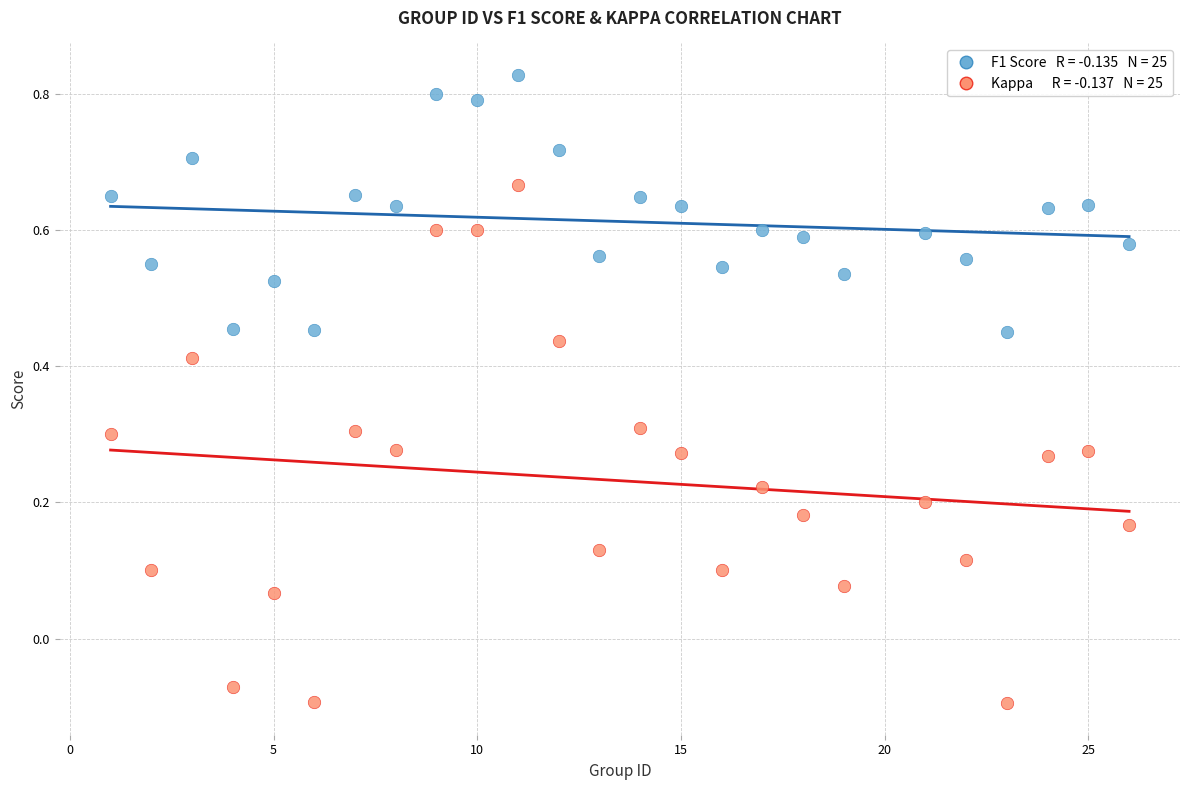

Across all data points, what is the range of Y values (max minus min)?

0.9